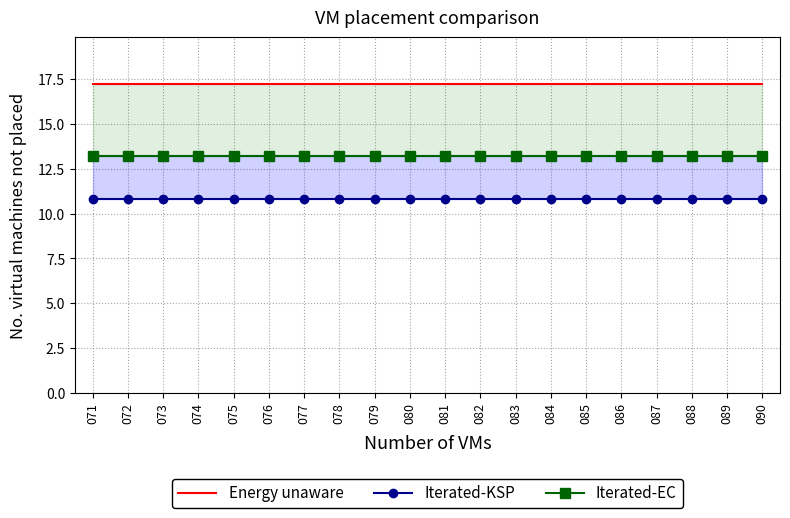

Is the value of Iterated-KSP at 074 greater than the value of Energy unaware at 086?

No